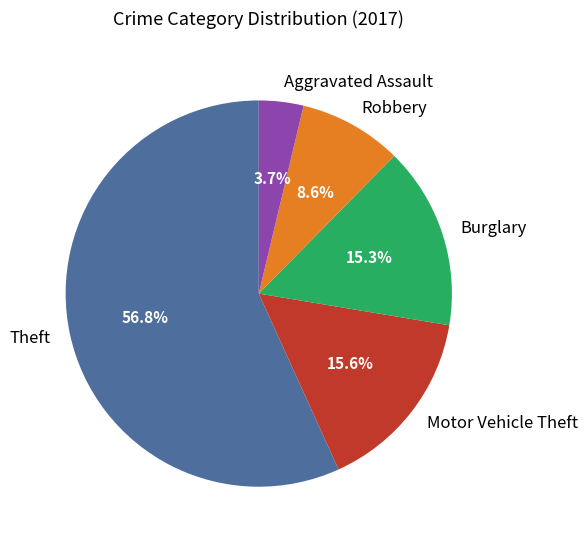

Which slice is the largest?

Theft